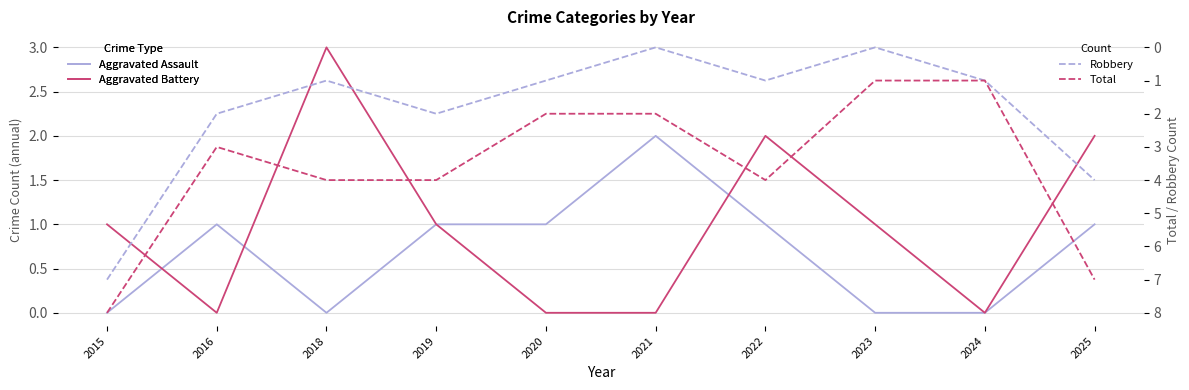

Does the chart have visible grid lines?

Yes